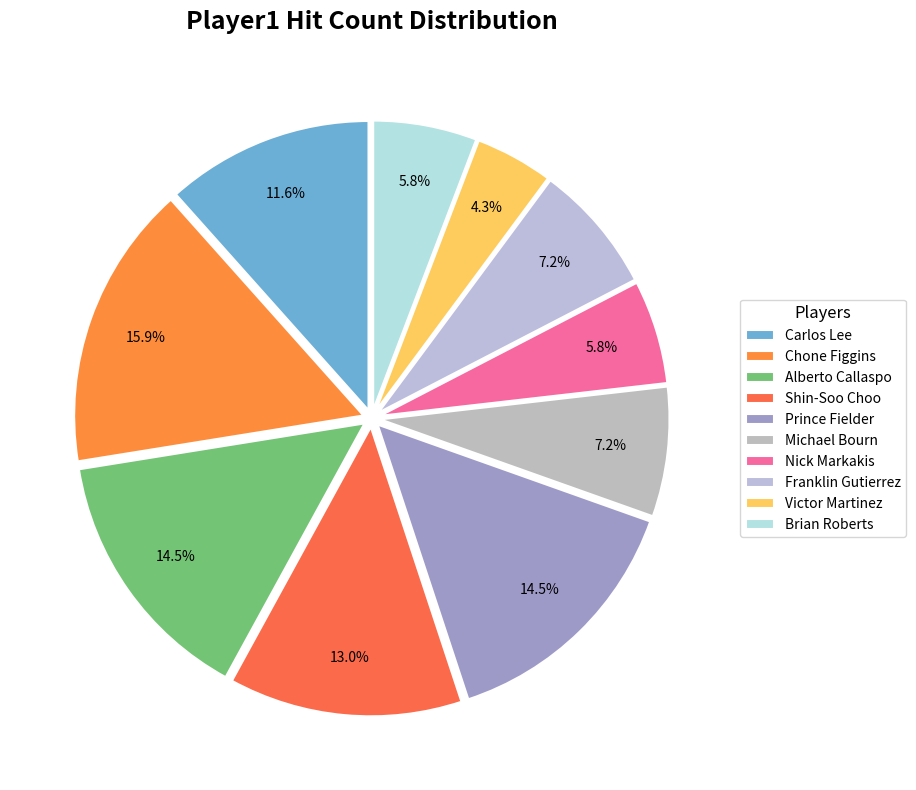

Does Victor Martinez represent more than half of the total?

No